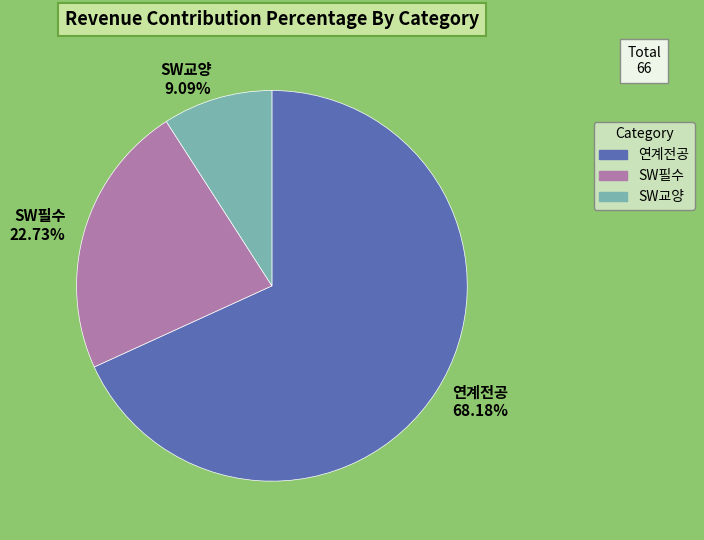

To the nearest percent, what is the difference between the largest and smallest slice percentages?

59%